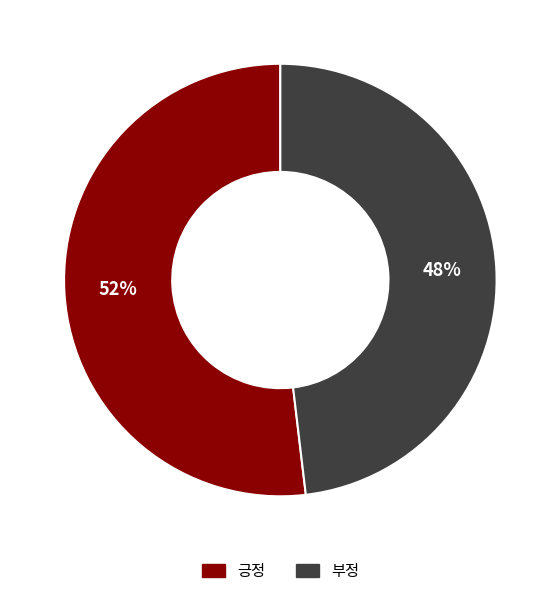

Is there a majority slice in this chart?

Yes